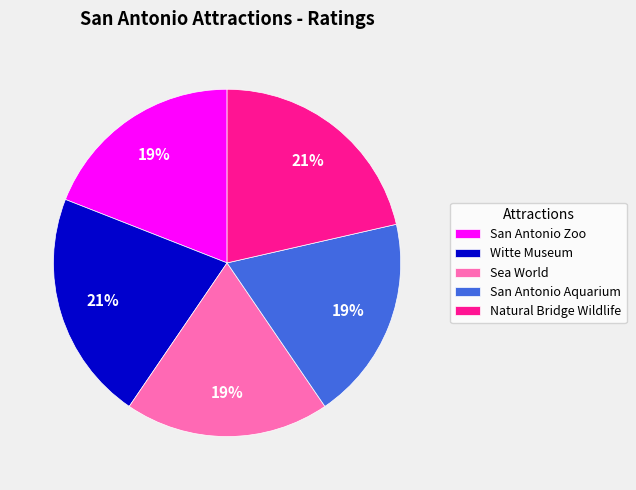

True or false: Sea World accounts for 10% of the total.

False